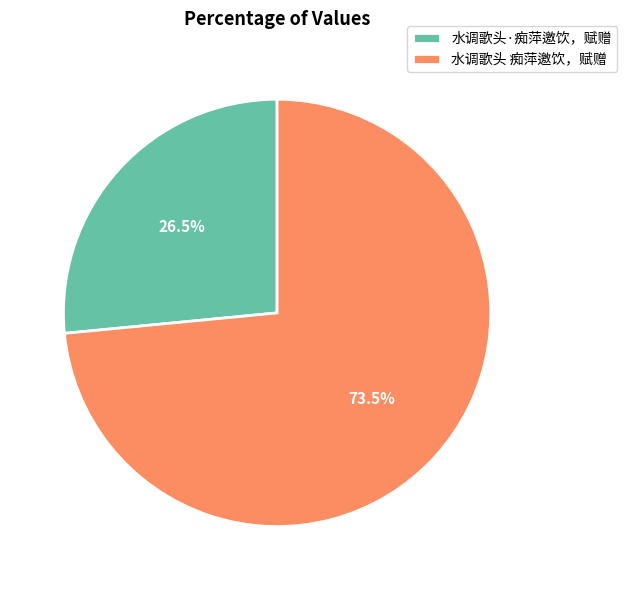

Rank the categories by value from highest to lowest.

水调歌头 痴萍邀饮，赋赠, 水调歌头·痴萍邀饮，赋赠